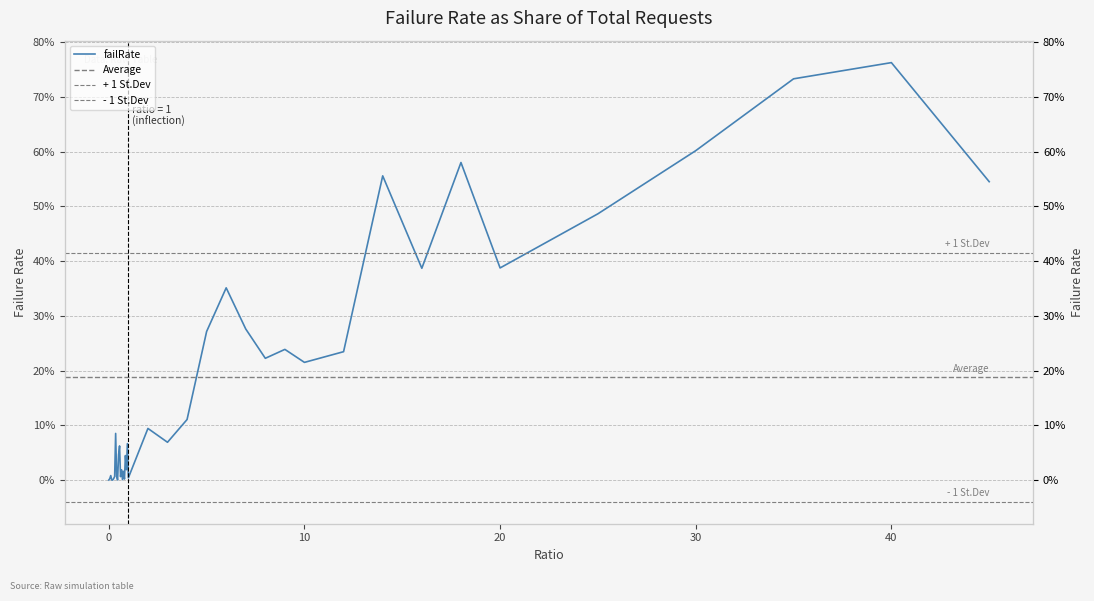

The value at 0.95 is 0.1. True or false?

False